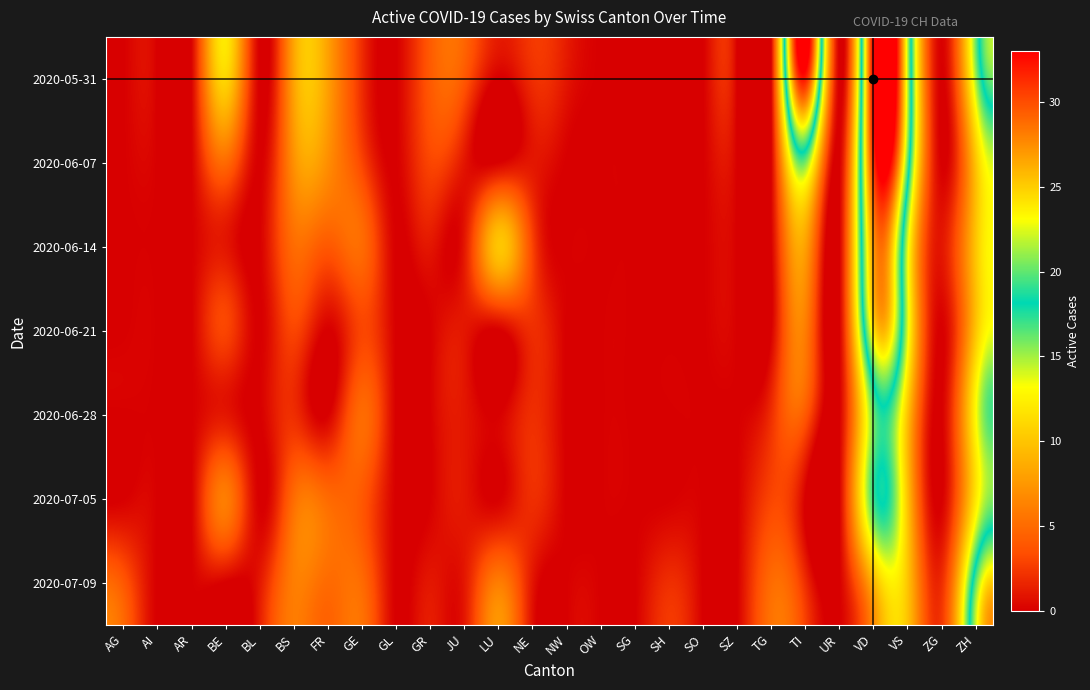

Reading left to right, list all the values displayed in this chart.

2020-05-31: AG=0	AI=0	AR=0	BE=11	BL=0	BS=8	FR=8	GE=2	GL=0	GR=4	JU=4	LU=0	NE=2	NW=1	OW=0	SG=0	SH=0	SO=0	SZ=0	TG=0	TI=32	UR=0	VD=33	VS=22	ZG=0	ZH=15
2020-06-07: AG=0	AI=0	AR=0	BE=5	BL=0	BS=7	FR=7	GE=3	GL=0	GR=3	JU=1	LU=0	NE=1	NW=0	OW=0	SG=0	SH=0	SO=0	SZ=0	TG=0	TI=16	UR=0	VD=31	VS=20	ZG=0	ZH=10
2020-06-14: AG=0	AI=0	AR=0	BE=1	BL=0	BS=5	FR=4	GE=5	GL=0	GR=1	JU=1	LU=10	NE=3	NW=0	OW=0	SG=0	SH=0	SO=0	SZ=0	TG=0	TI=8	UR=0	VD=27	VS=14	ZG=1	ZH=10
2020-06-21: AG=0	AI=0	AR=0	BE=3	BL=0	BS=3	FR=0	GE=3	GL=0	GR=0	JU=1	LU=0	NE=2	NW=0	OW=0	SG=0	SH=0	SO=0	SZ=0	TG=0	TI=6	UR=0	VD=24	VS=14	ZG=0	ZH=10
2020-06-28: AG=0	AI=0	AR=0	BE=1	BL=0	BS=2	FR=0	GE=5	GL=0	GR=0	JU=1	LU=0	NE=2	NW=0	OW=0	SG=0	SH=0	SO=0	SZ=0	TG=2	TI=4	UR=0	VD=16	VS=10	ZG=0	ZH=13
2020-07-05: AG=0	AI=0	AR=0	BE=6	BL=0	BS=5	FR=5	GE=4	GL=0	GR=0	JU=1	LU=0	NE=2	NW=0	OW=0	SG=0	SH=0	SO=0	SZ=0	TG=3	TI=0	UR=0	VD=17	VS=10	ZG=0	ZH=12
2020-07-09: AG=4	AI=0	AR=0	BE=0	BL=1	BS=6	FR=5	GE=5	GL=0	GR=1	JU=1	LU=6	NE=1	NW=0	OW=0	SG=0	SH=2	SO=0	SZ=0	TG=5	TI=2	UR=0	VD=9	VS=10	ZG=2	ZH=20